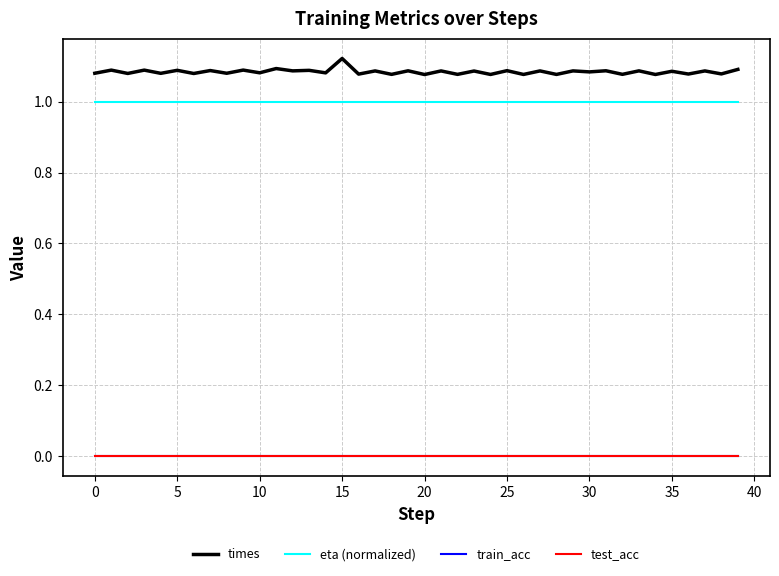

What is the label of the 4th point from the right?

36